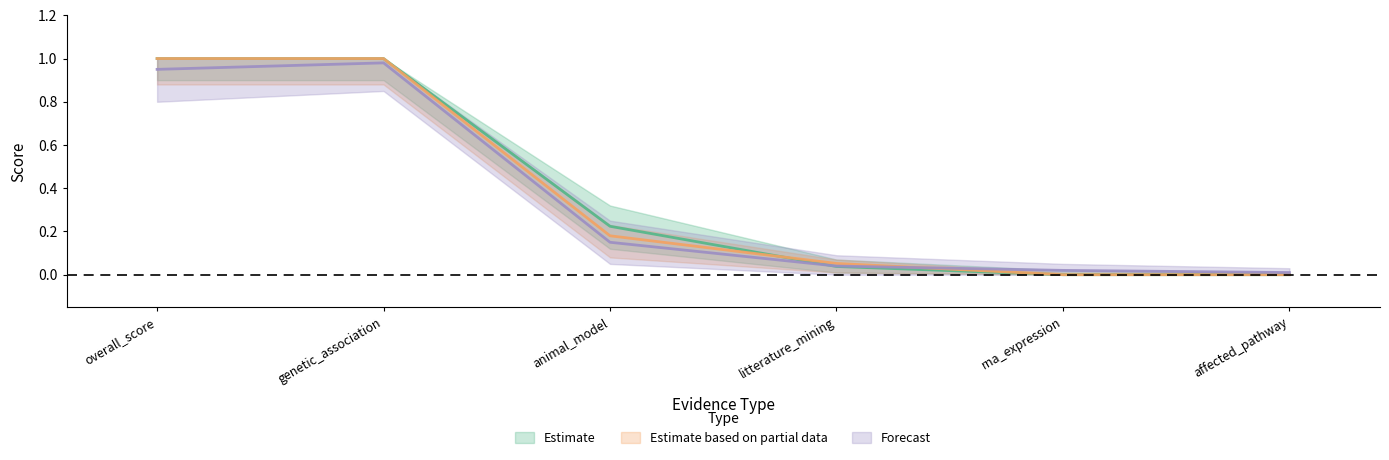

Which category has the highest value in the Estimate series?

overall_score